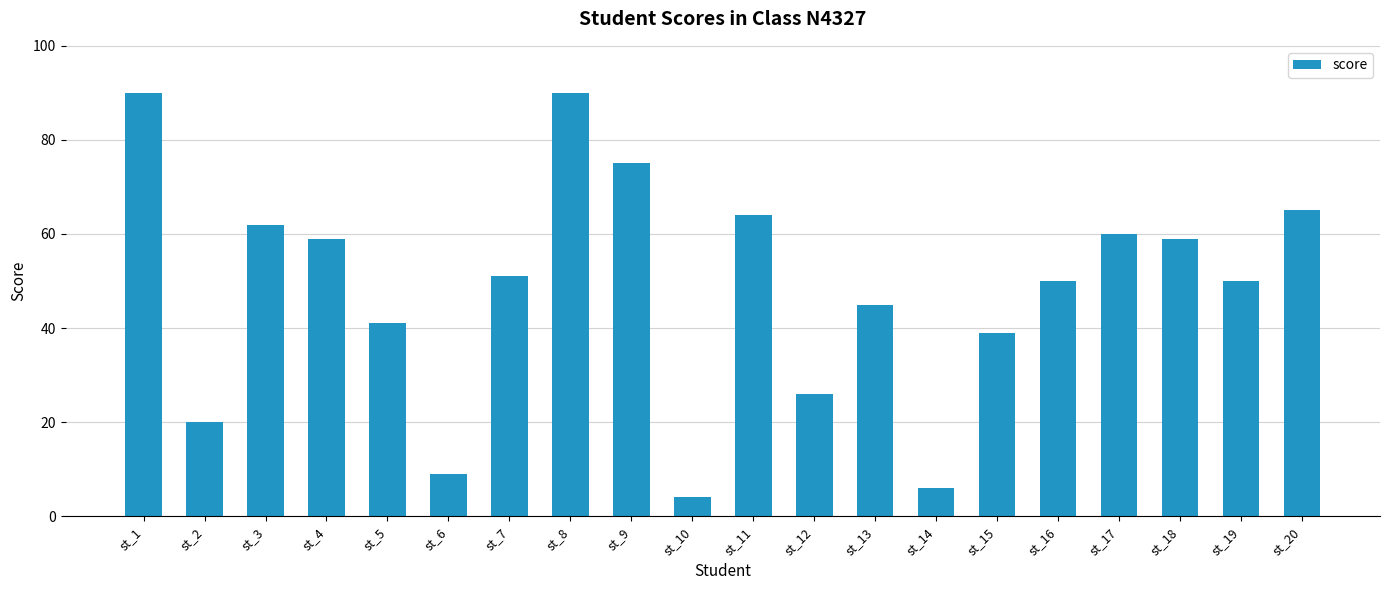

Reading left to right, list all the values displayed in this chart.

90	20	62	59	41	9	51	90	75	4	64	26	45	6	39	50	60	59	50	65